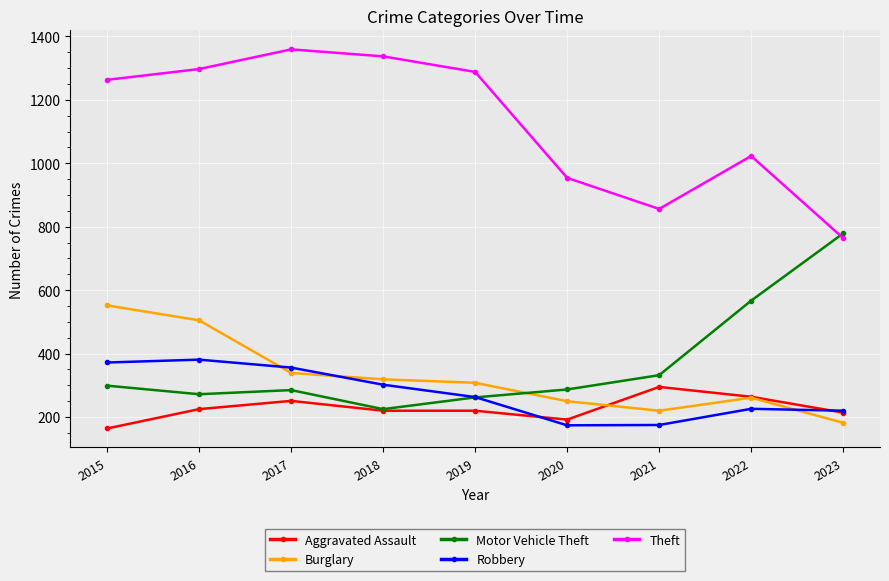

At which category does Theft reach its first local peak?

2017